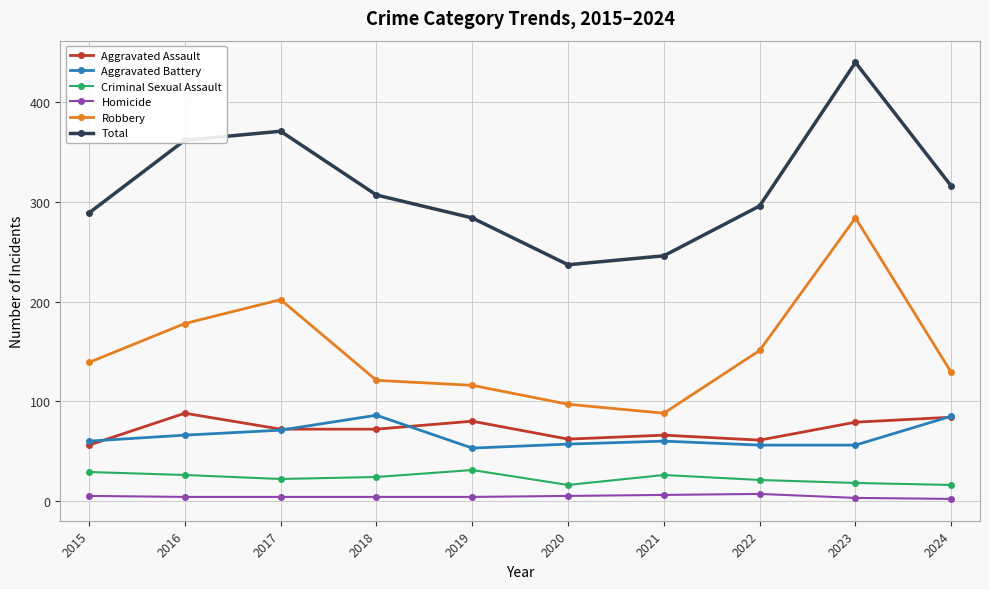

What is the value of the Aggravated Assault point at the 9th from the left?

79